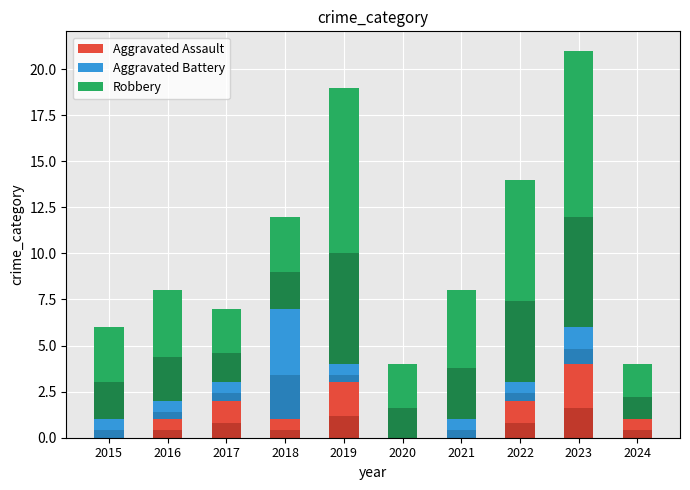

How many bars are there in each group?

3